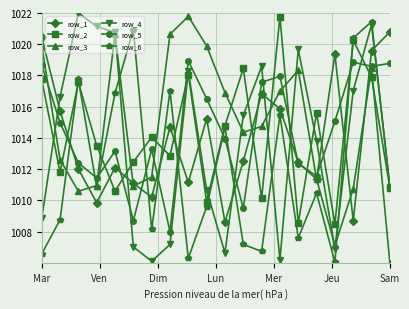

What is the minimum value shown in the chart?

1006.0